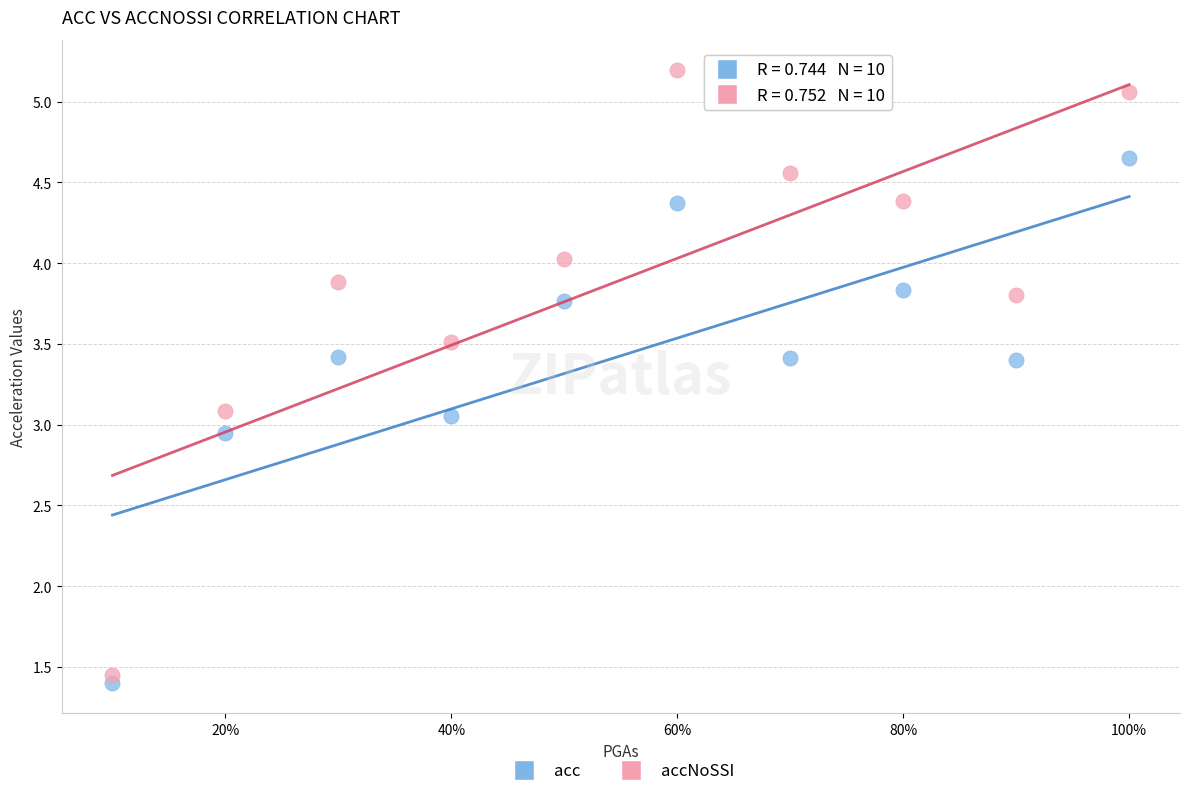

Across all data points, what is the range of Y values (max minus min)?

3.8